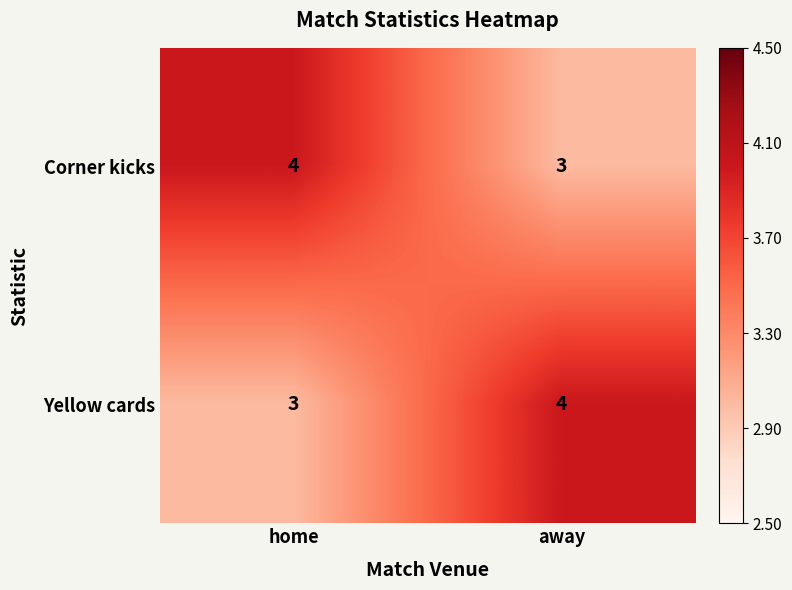

Rank the series at away from highest to lowest value.

Yellow cards, Corner kicks